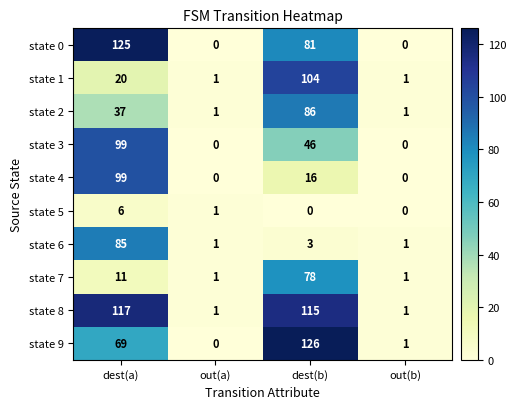

At which category is the sum across all series the highest?

dest(a)